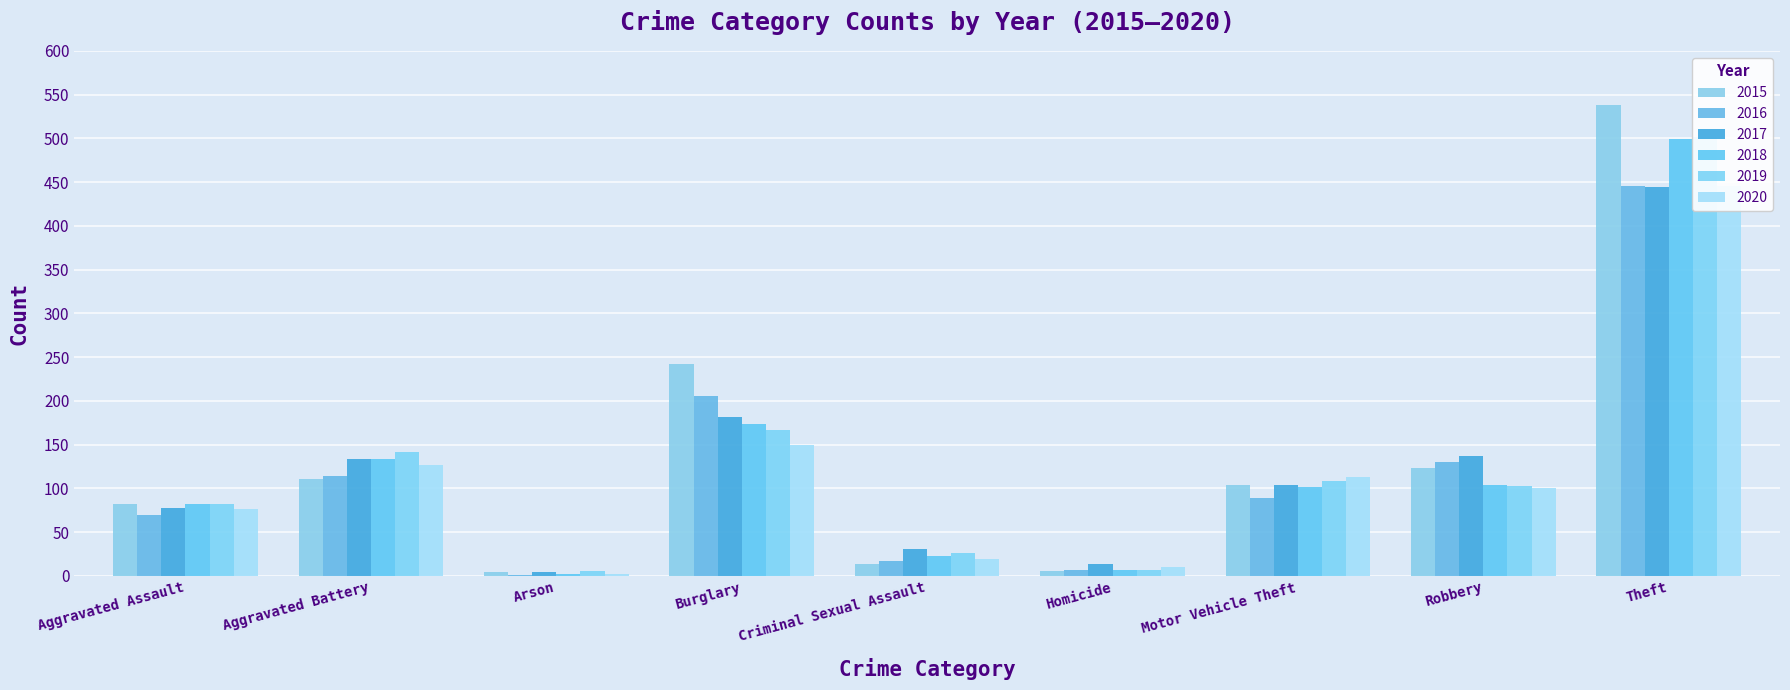

Where does the 2019 series first go above 103?

Aggravated Battery